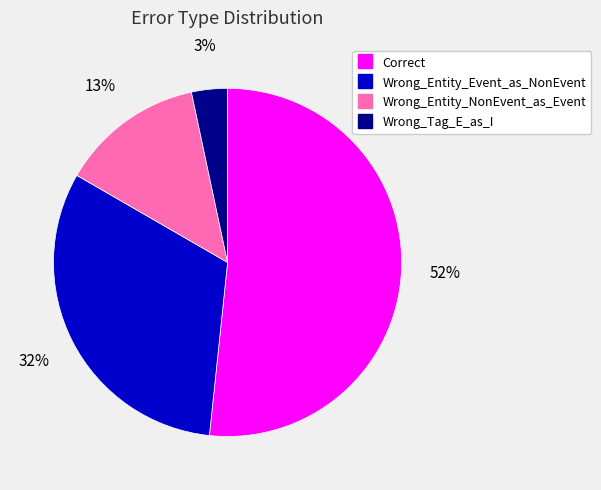

To the nearest percent, what percentage of the pie is Correct?

52%